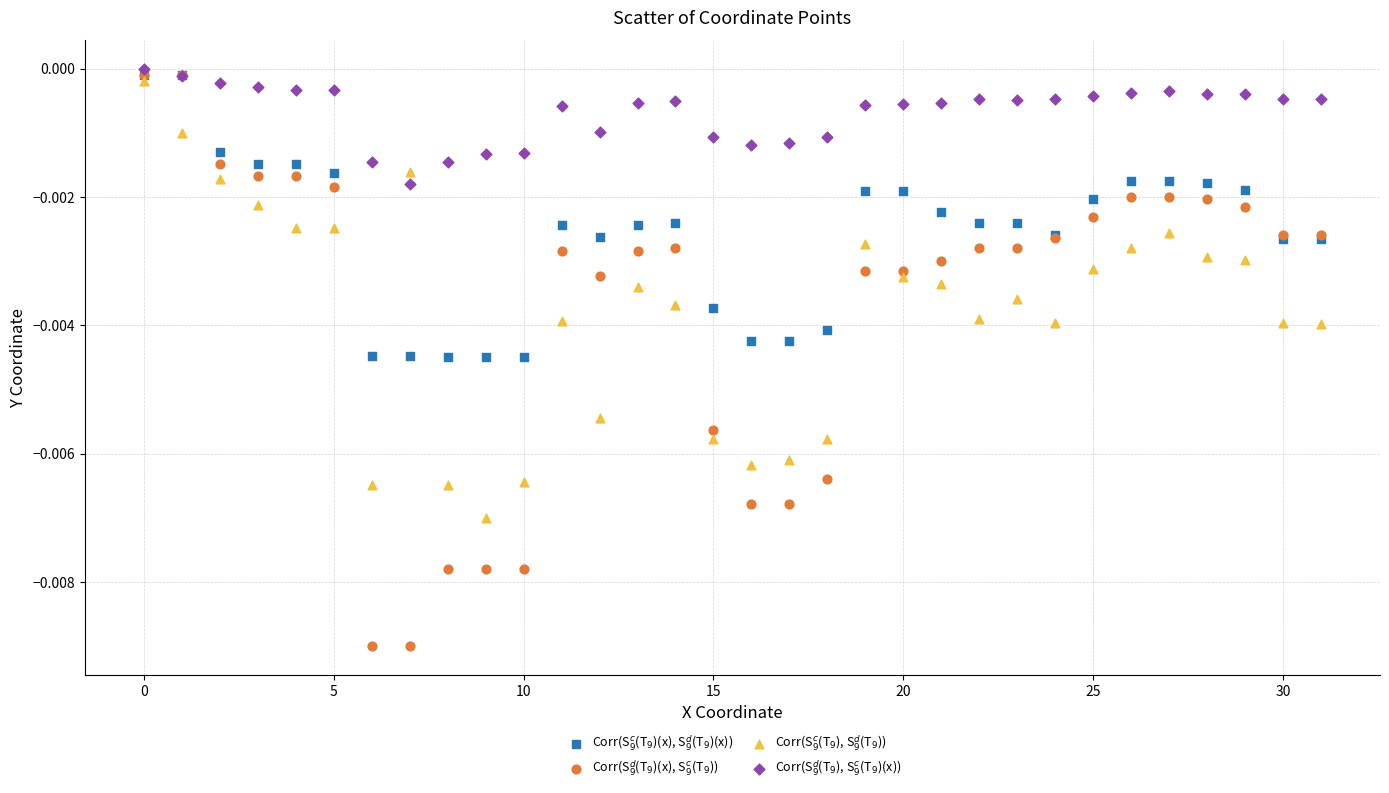

Which series contains the highest Y value?

Corr(S$^d_9$(T$_9$), S$^c_9$(T$_9$)(x))